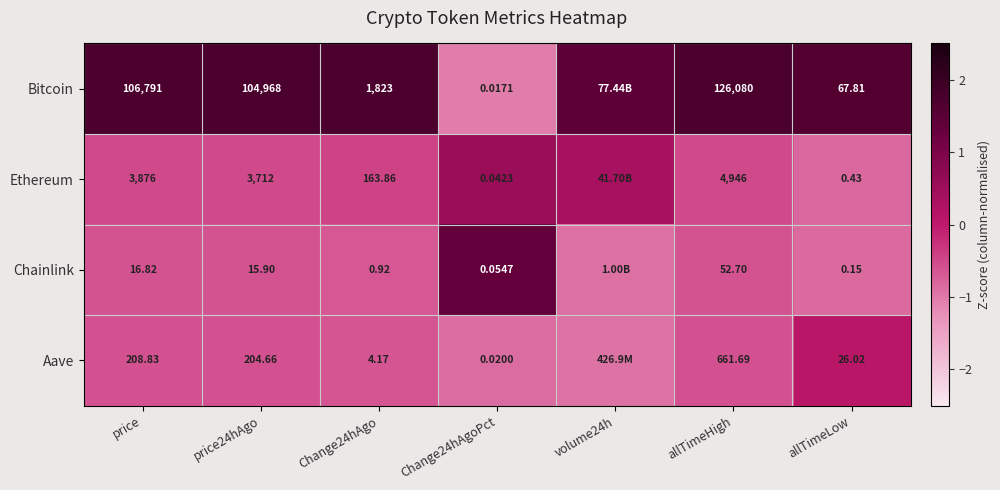

Is the value of Aave at allTimeHigh greater than the value of Ethereum at price?

No